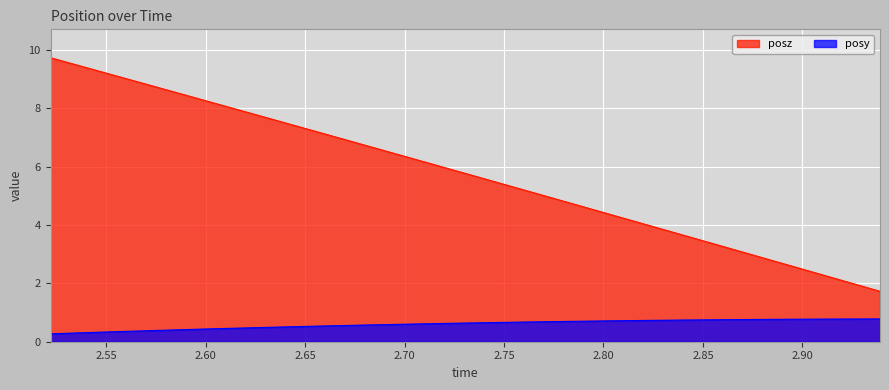

How many lines are shown in the chart?

2